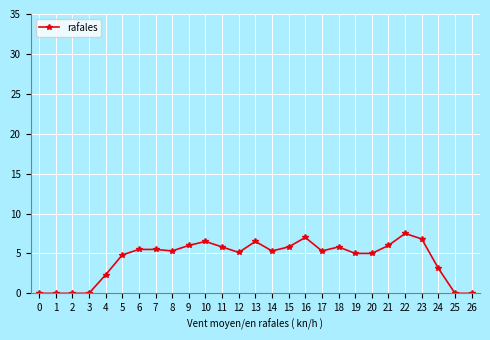

What is the value of the 20th point from the left?

5.0